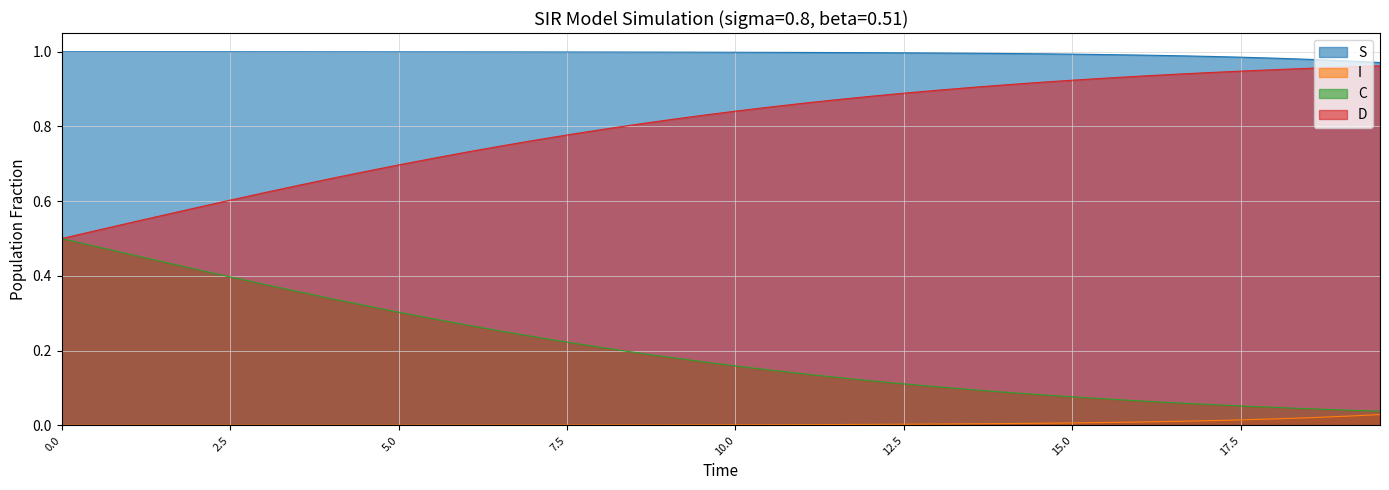

True or false: S and I intersect in this chart.

False